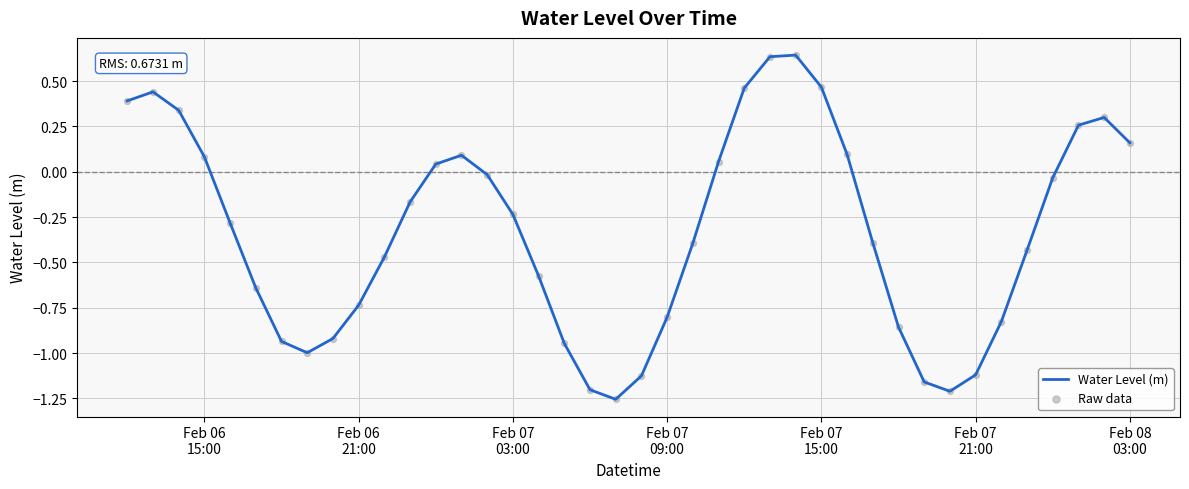

What is the difference between the maximum and minimum values?

1.9